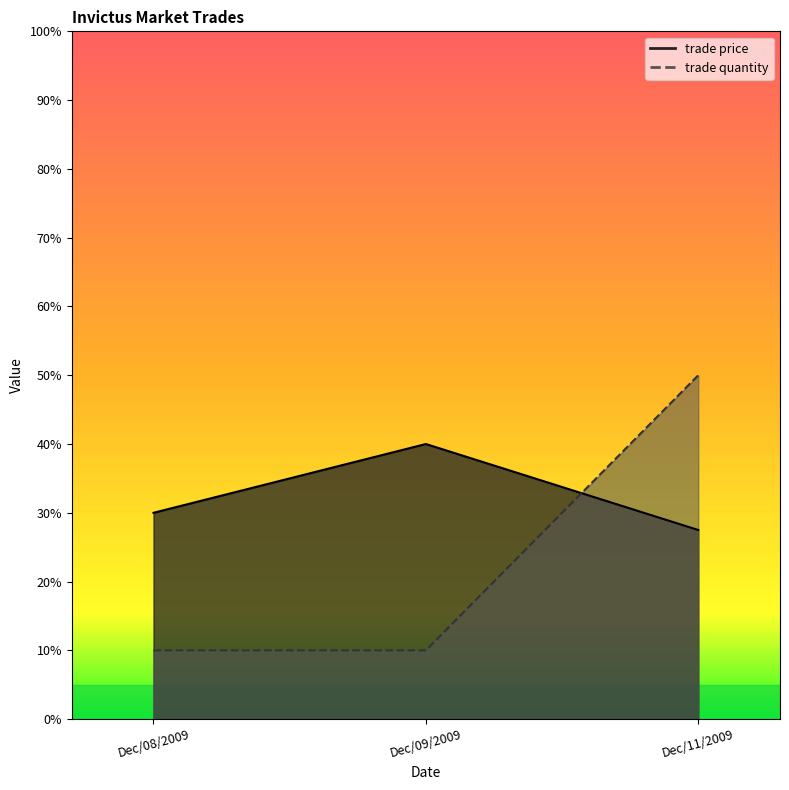

What is the label of the 1st point from the left?

Dec/08/2009